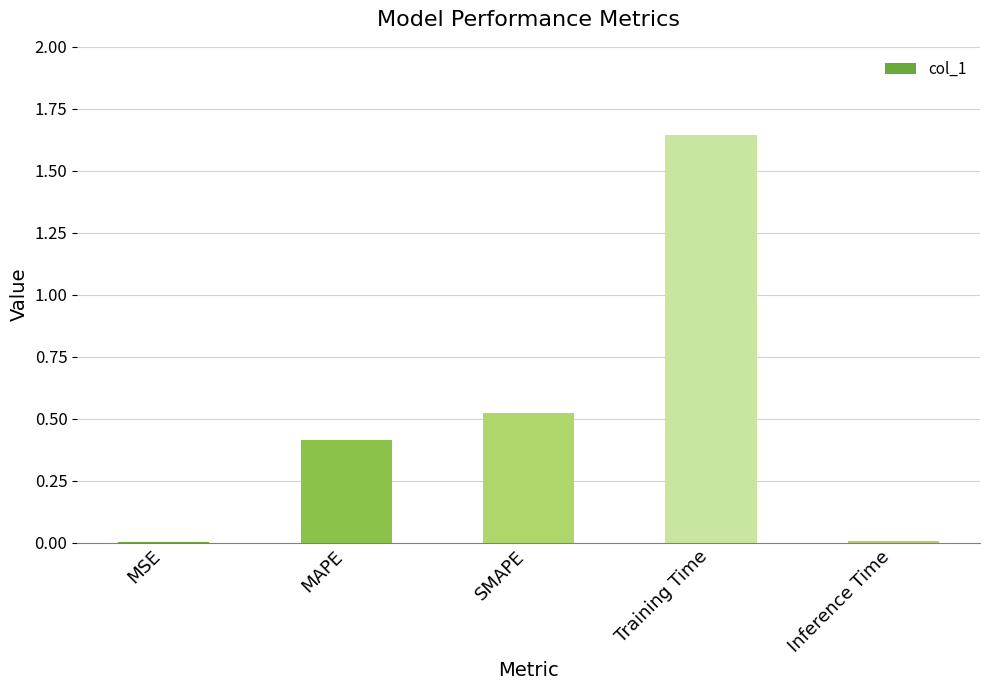

Is it true that the value at Training Time is 0.3?

False